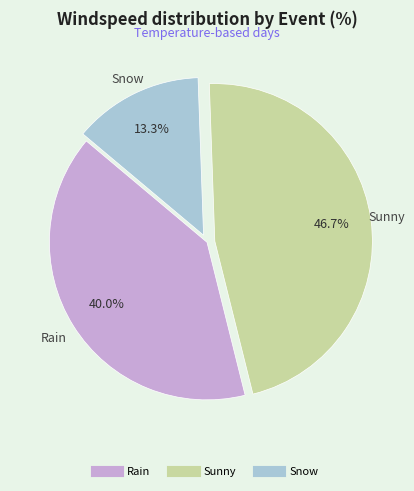

How much of the chart is everything except Sunny?

53.3%